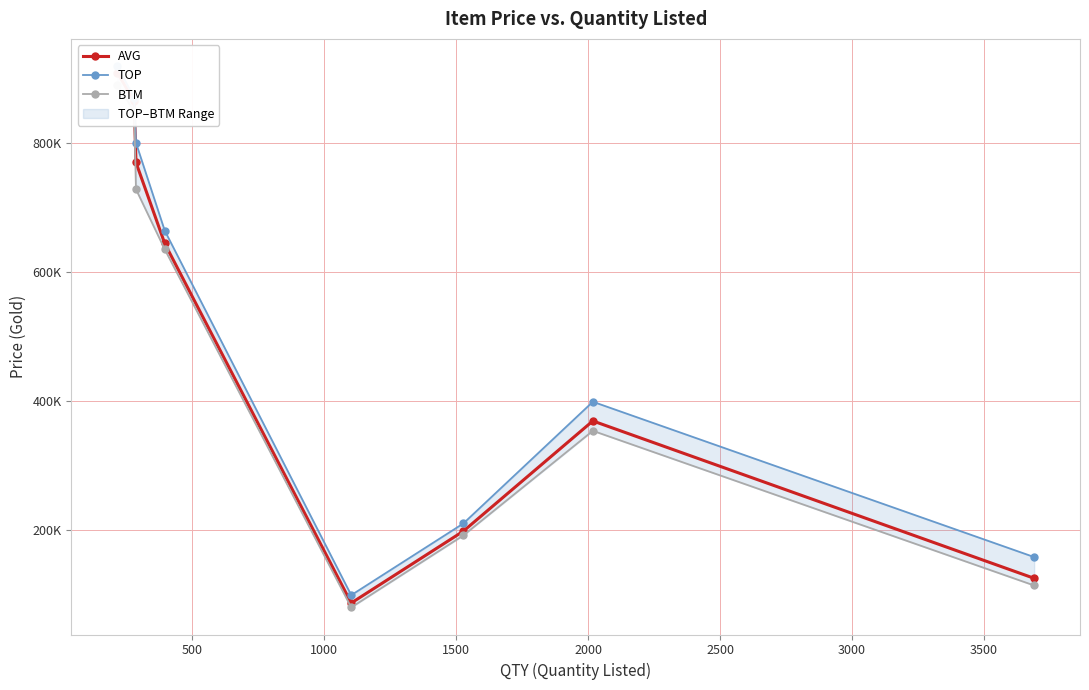

What are all the series names shown in the legend?

AVG, TOP, BTM